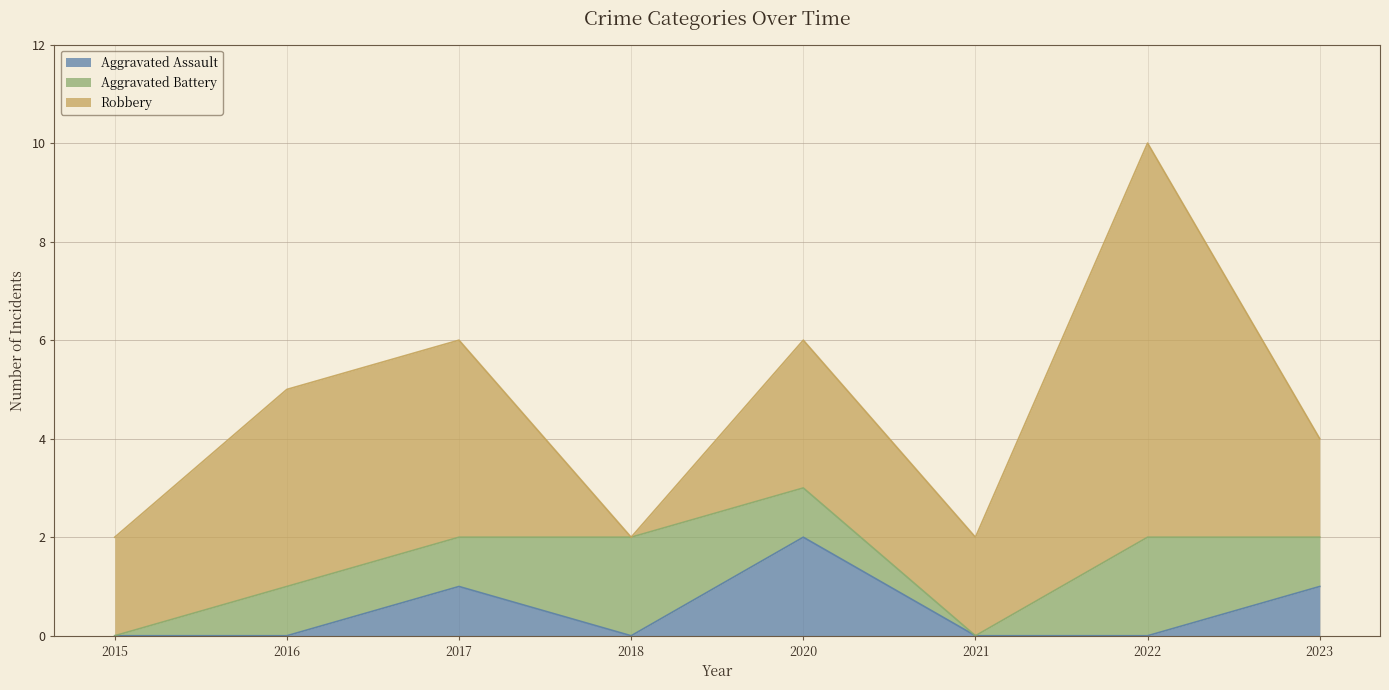

What is the difference between the highest and lowest values at 2018?

2